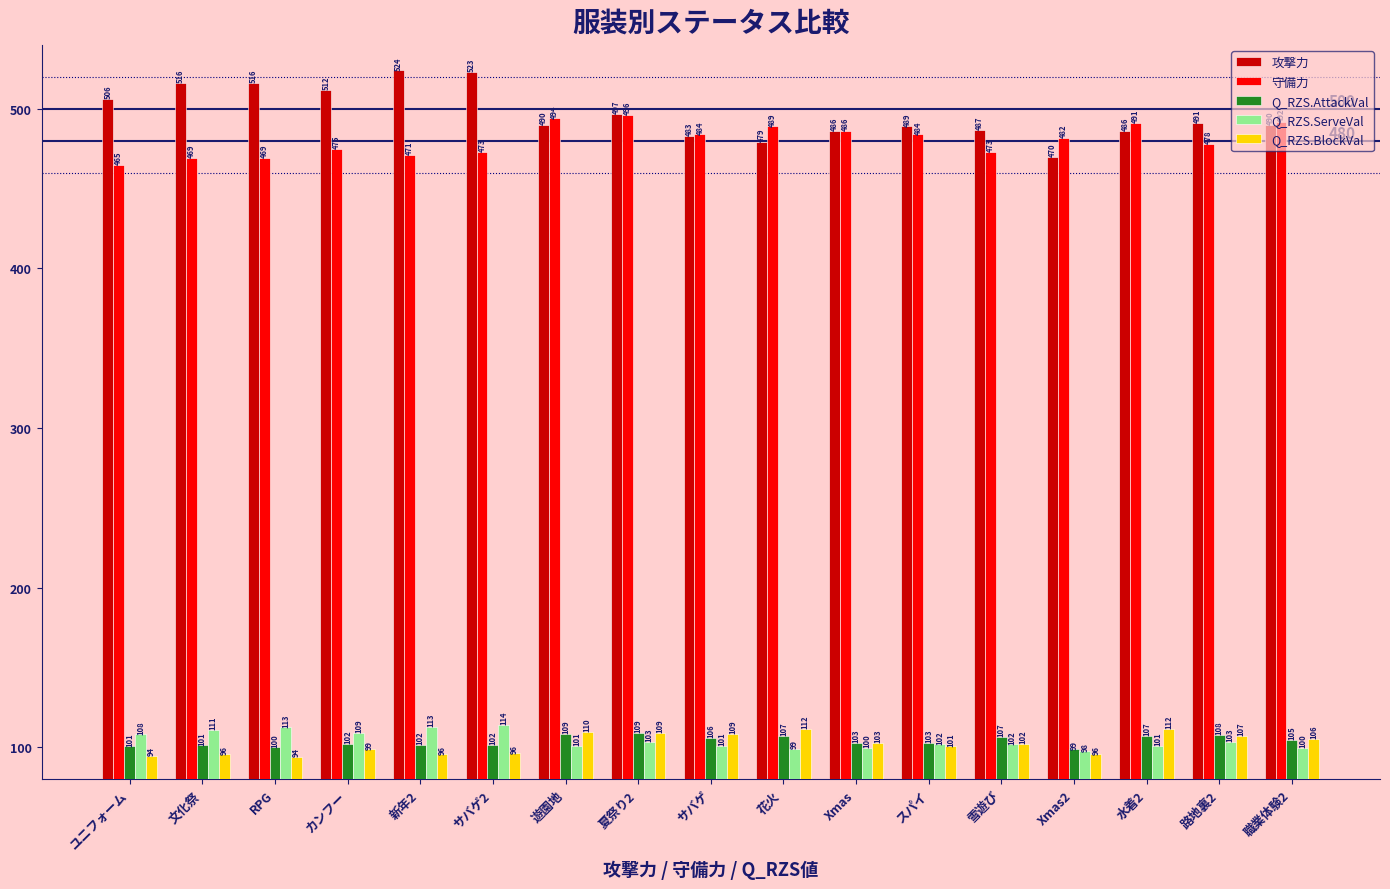

What are all the series names shown in the legend?

攻撃力, 守備力, Q_RZS.AttackVal, Q_RZS.ServeVal, Q_RZS.BlockVal